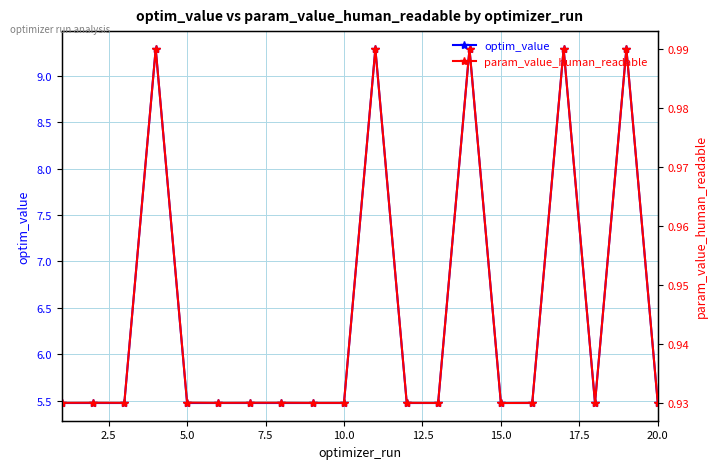

How many param_value_human_readable values are between 0 and 1?

20